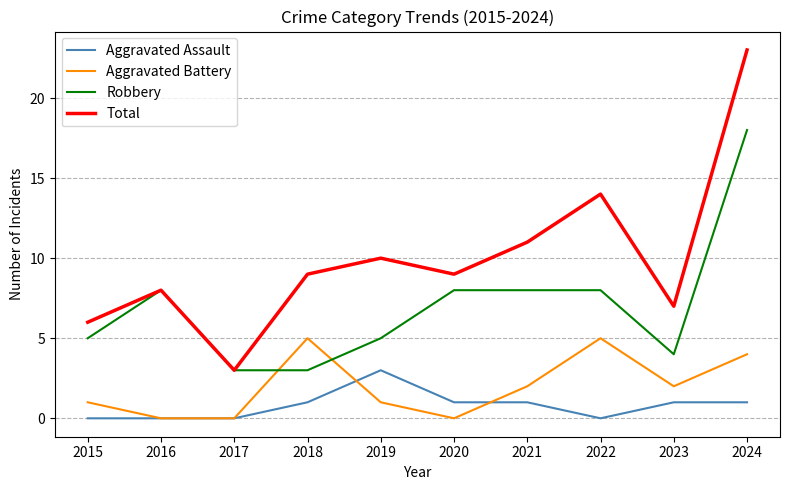

What are all the series names shown in the legend?

Aggravated Assault, Aggravated Battery, Robbery, Total